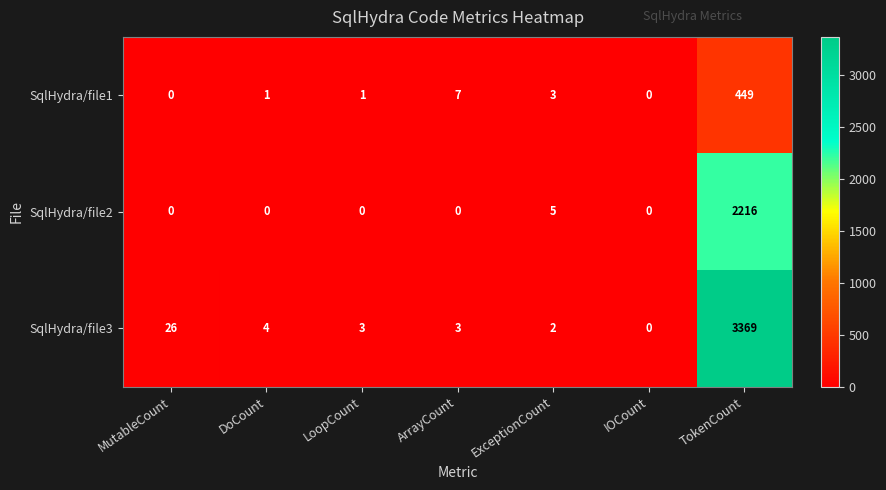

How many positive values does the SqlHydra/file3 series have?

6